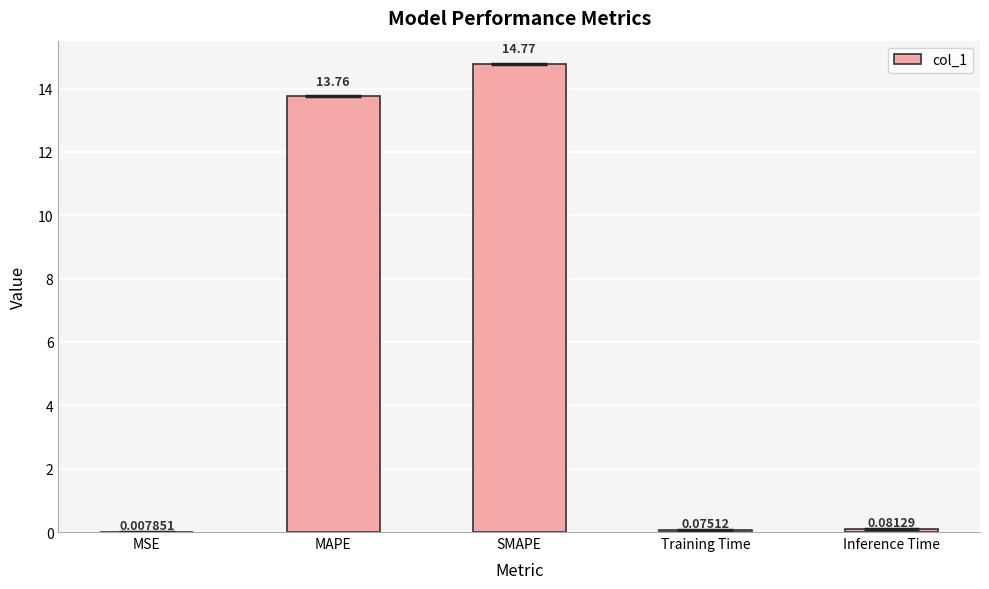

What is the sum of the values at SMAPE and Training Time?

14.8